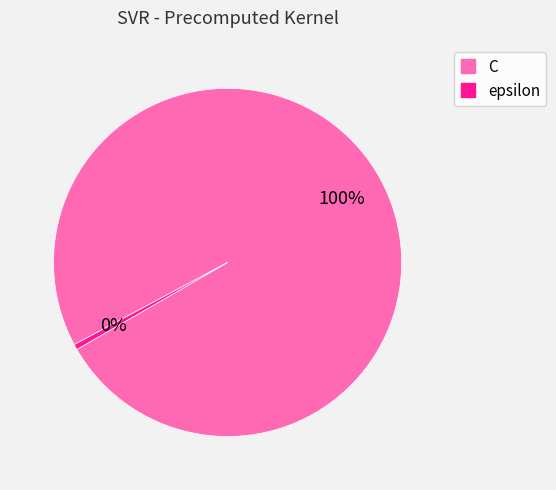

Does epsilon account for over 50% of the chart?

No